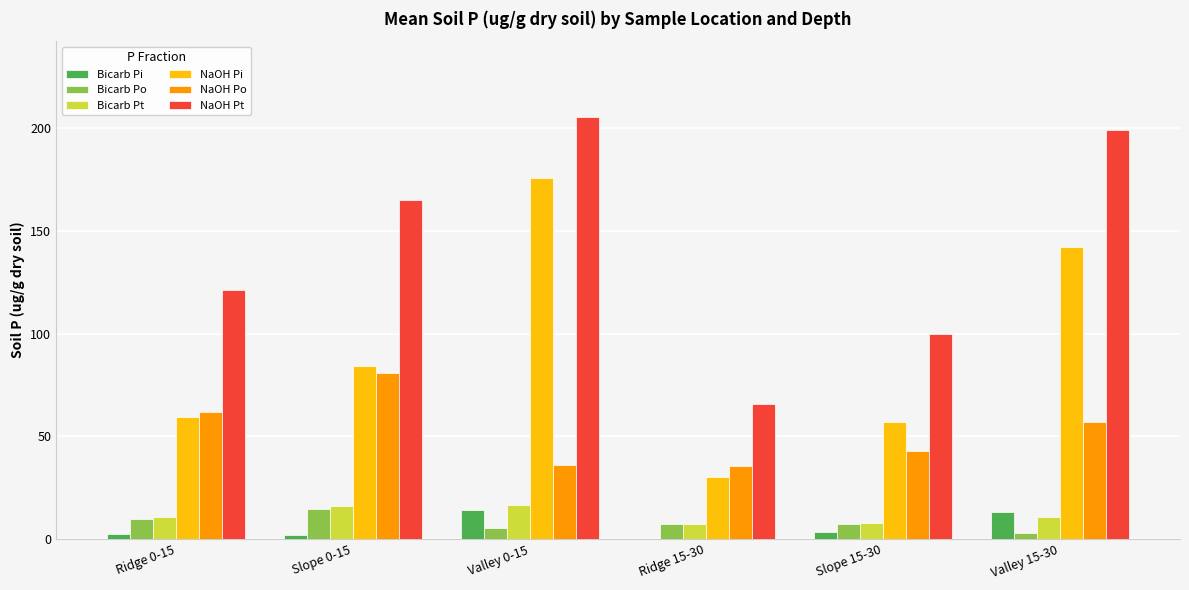

How many data points in Bicarb Po are above 7?

4